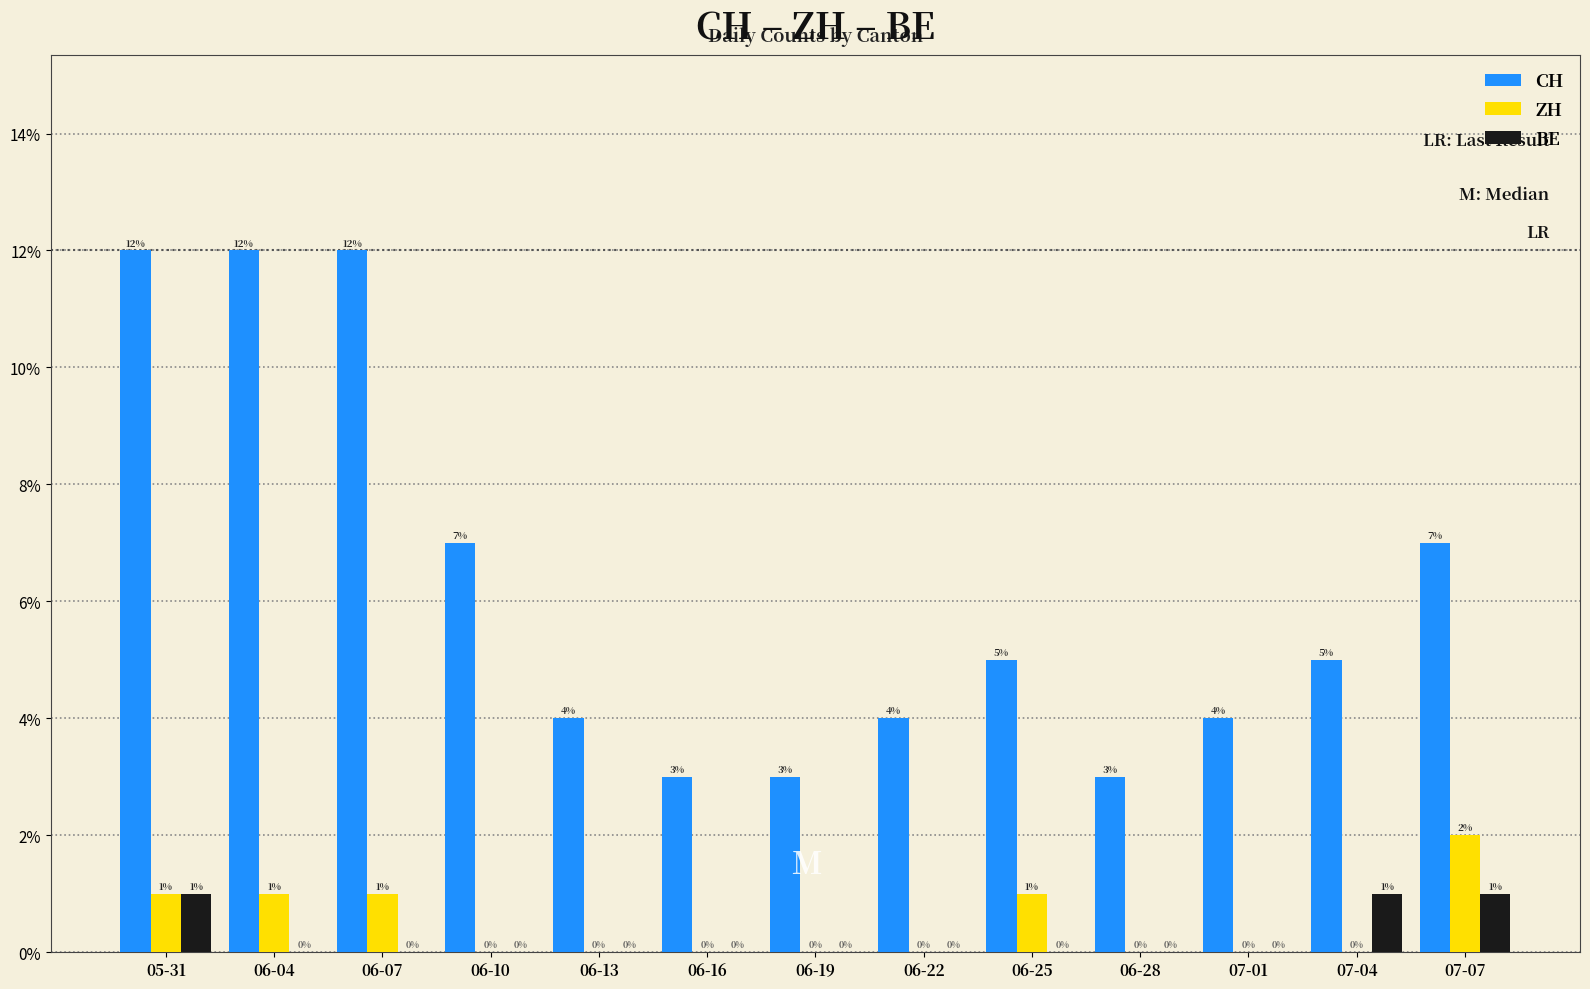

Is it true that ZH equals 1 at 06-25?

True